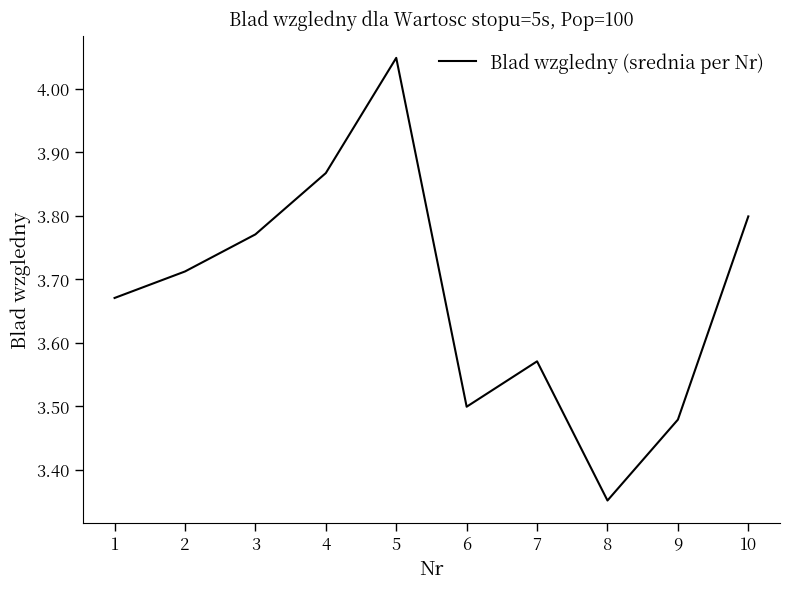

Approximately how many times larger is the value at 1 compared to 3?

1.0